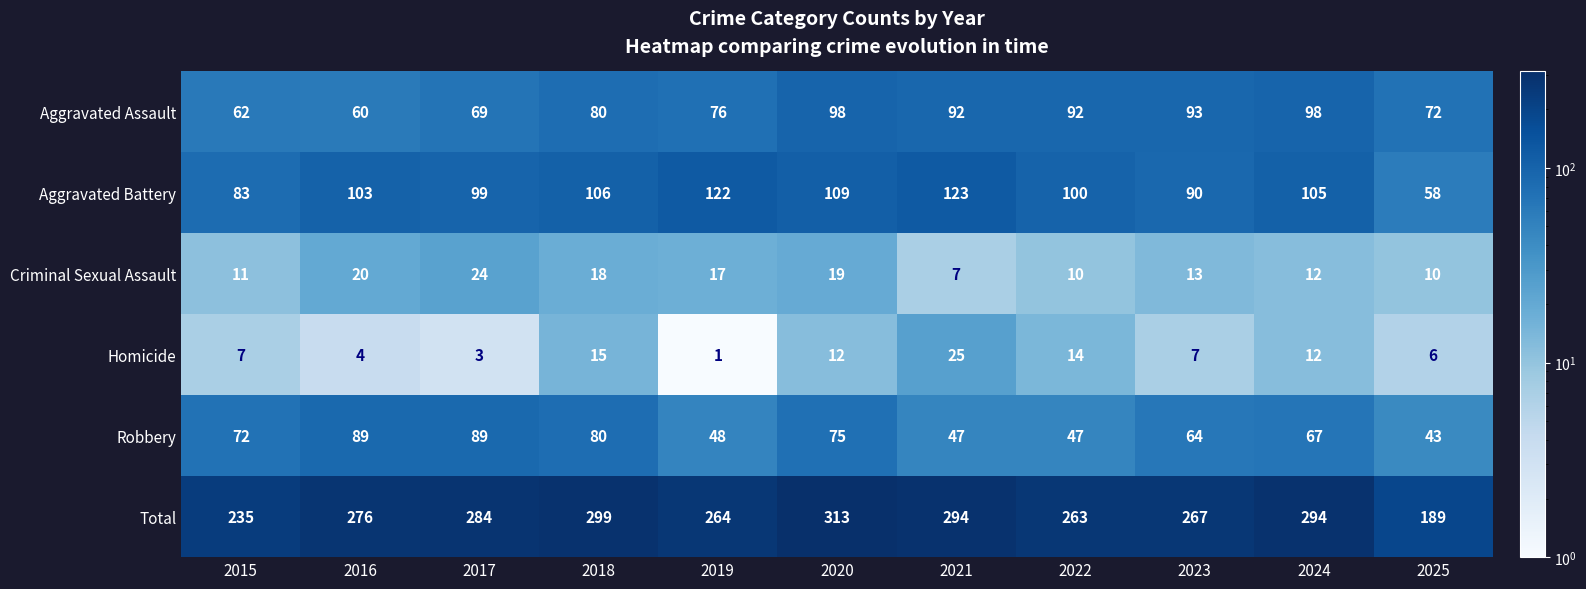

True or false: Aggravated Assault has a value of 80 at 2018.

True